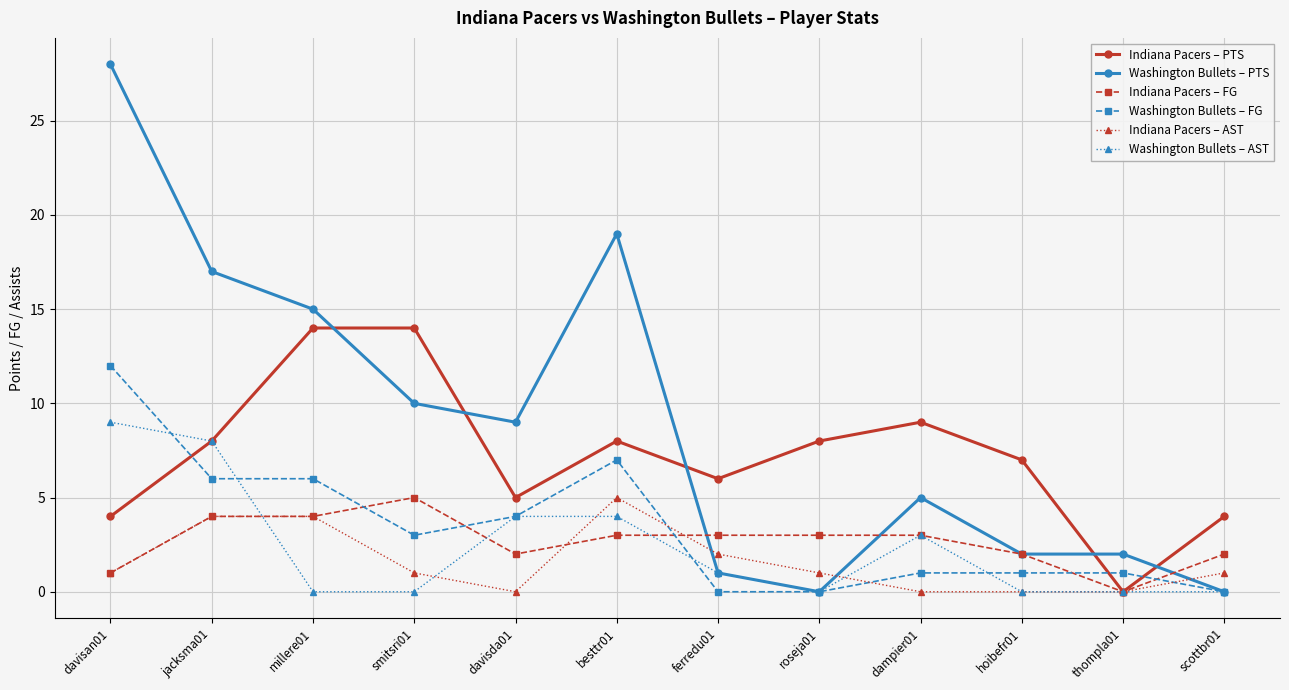

Is this an area chart (filled region under the line)?

No